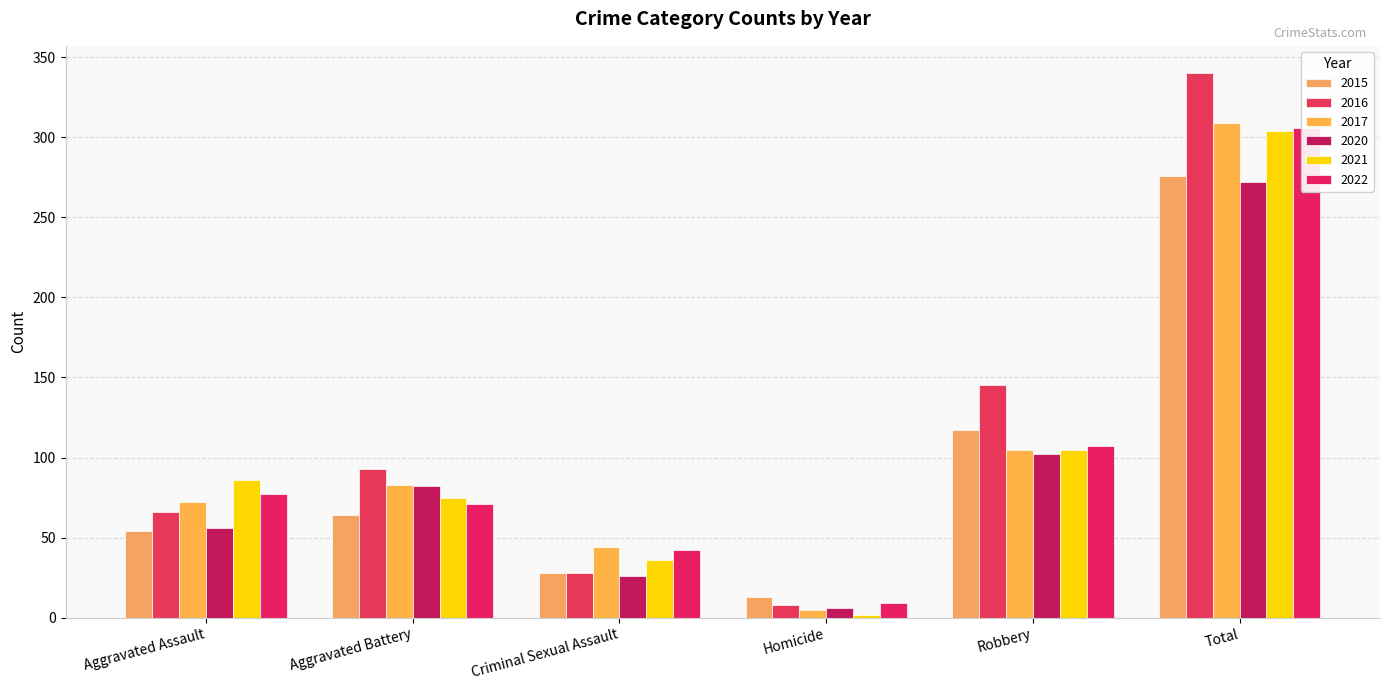

What is the total value across all series at Robbery?

681